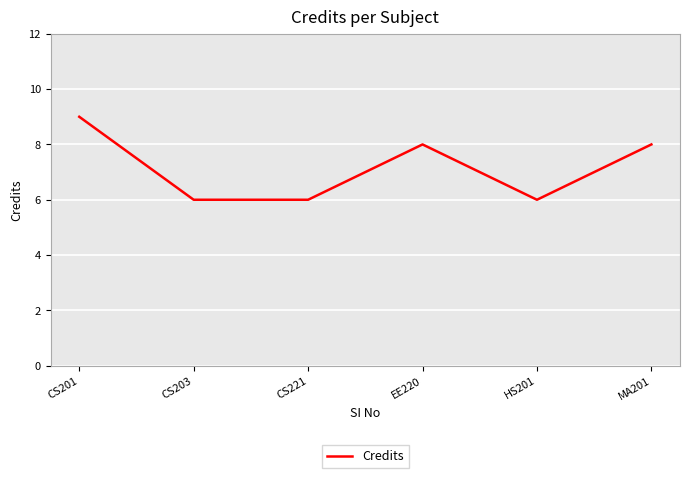

True or false: the data shows 14 at CS201.

False